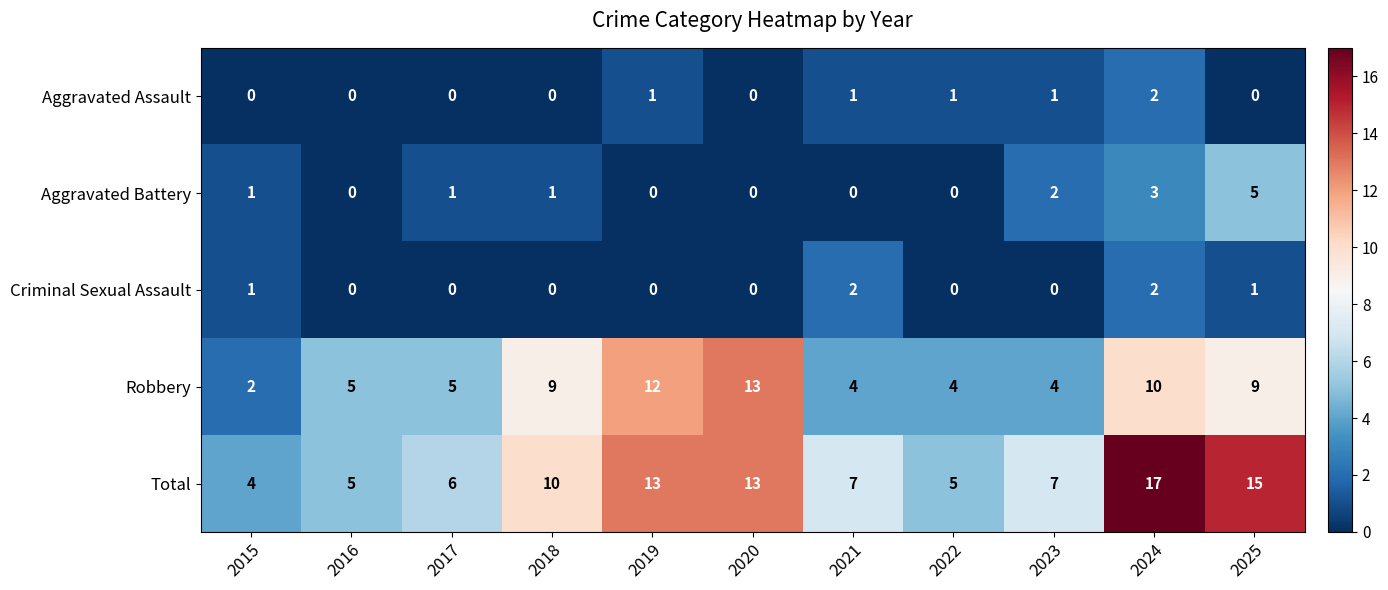

At which label does Total first exceed 7?

2018